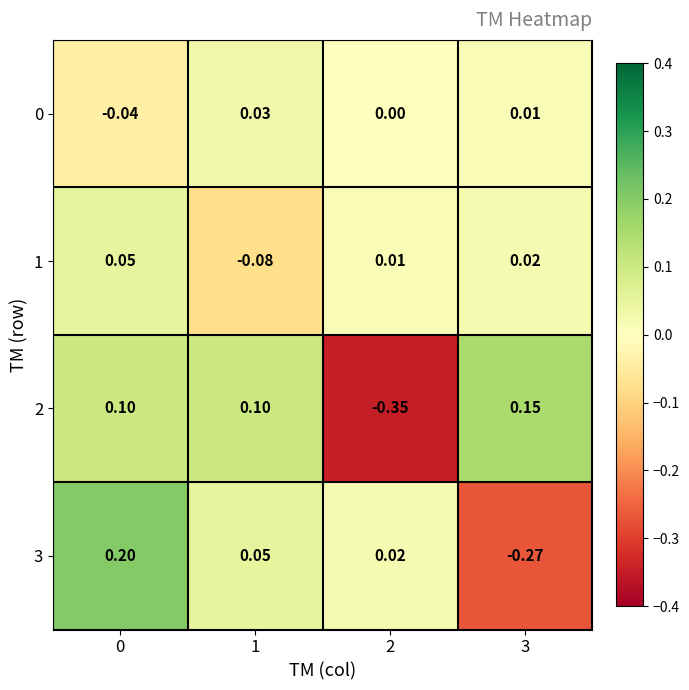

Between 0 and 3, which series saw the biggest shift?

3